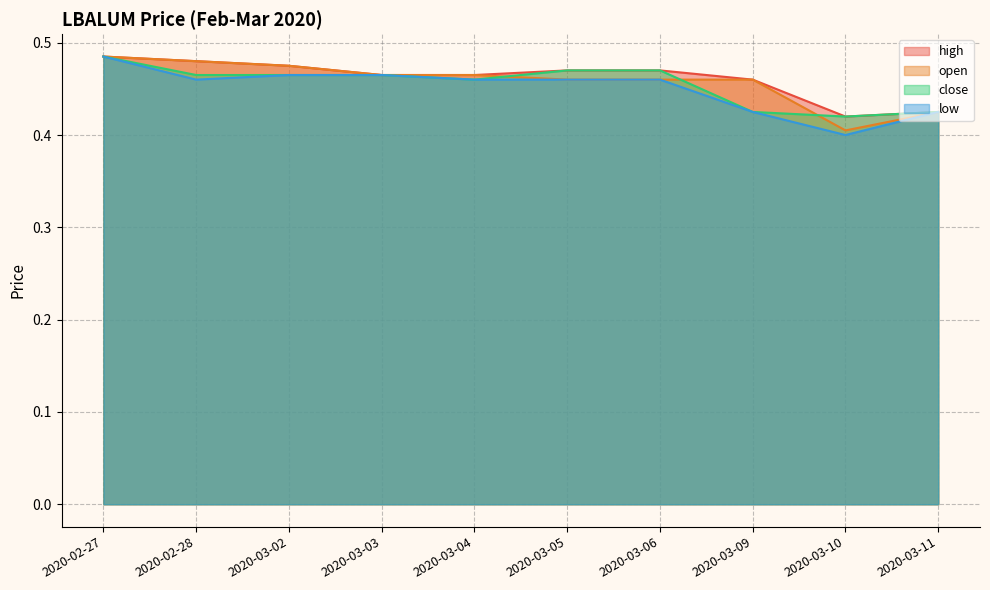

What is the difference between the maximum and minimum values in the low series?

0.1